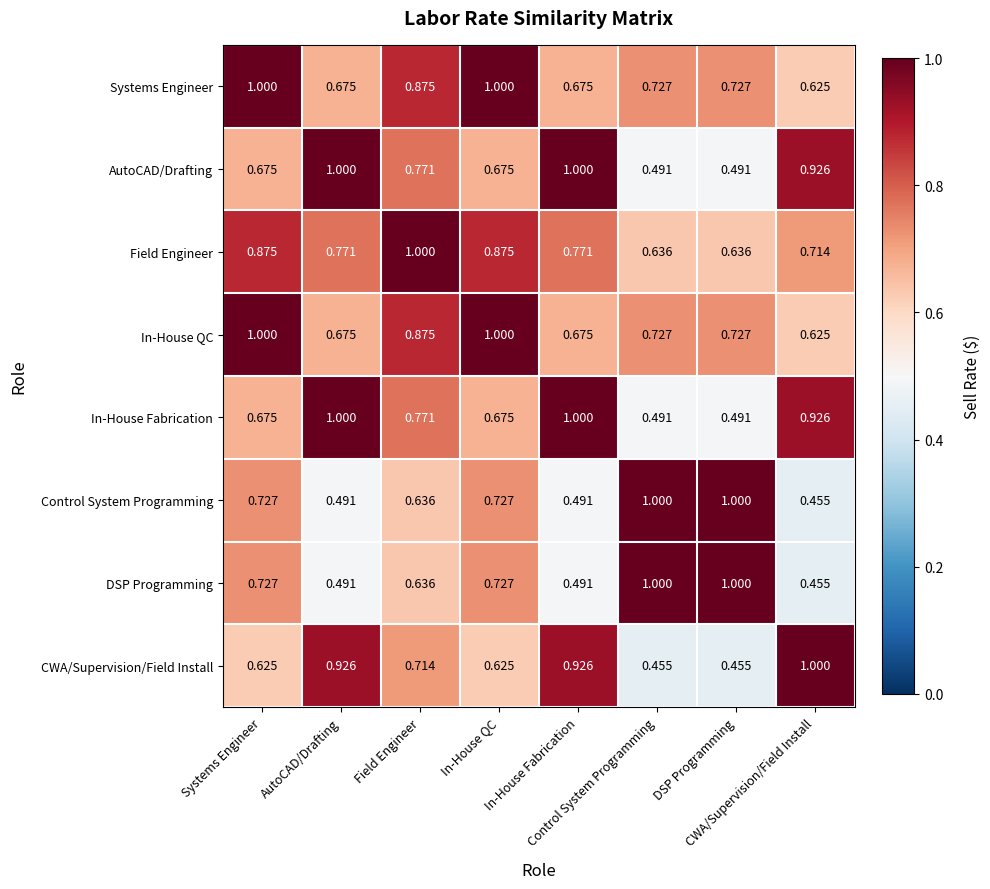

Count the number of data series in this chart.

8